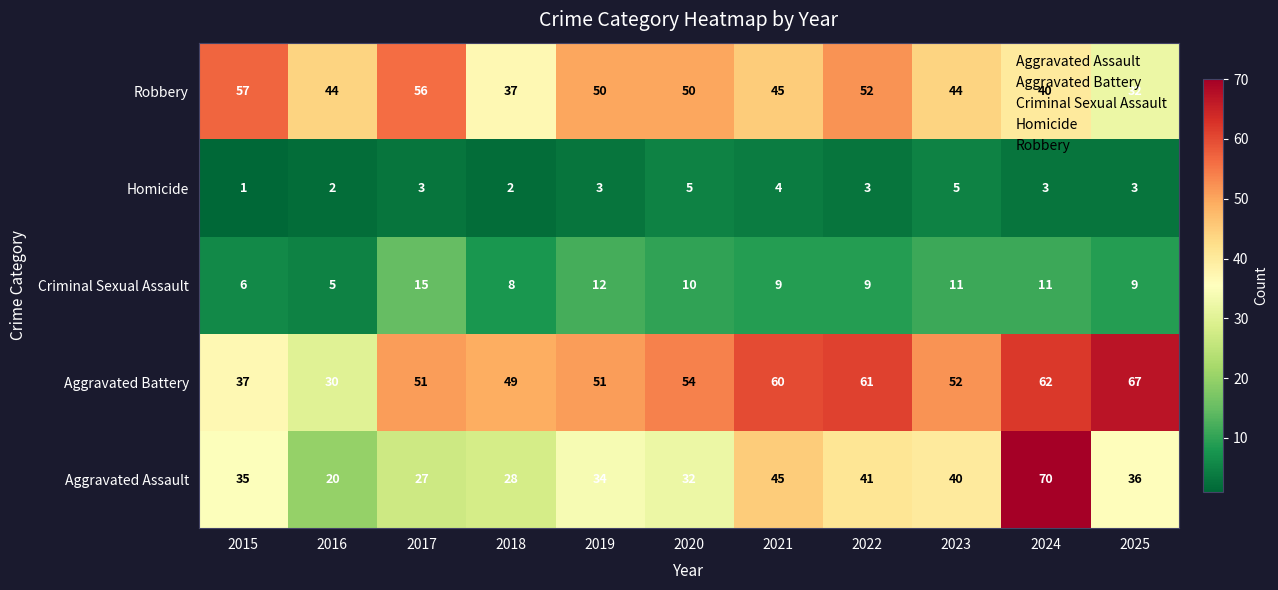

How many Criminal Sexual Assault values are between 8 and 11?

7